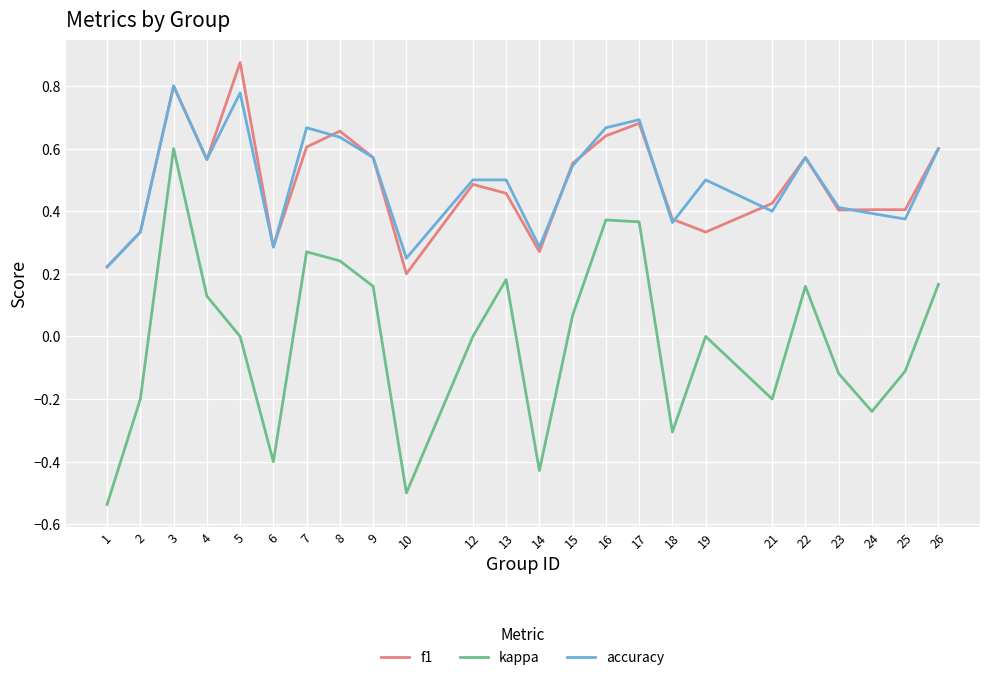

Which category has the highest value in the kappa series?

3